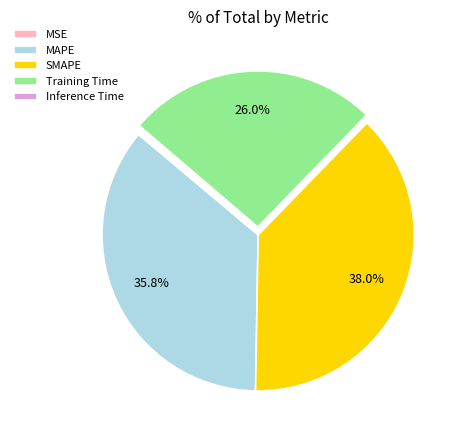

To the nearest percent, what portion does Training Time represent?

26%